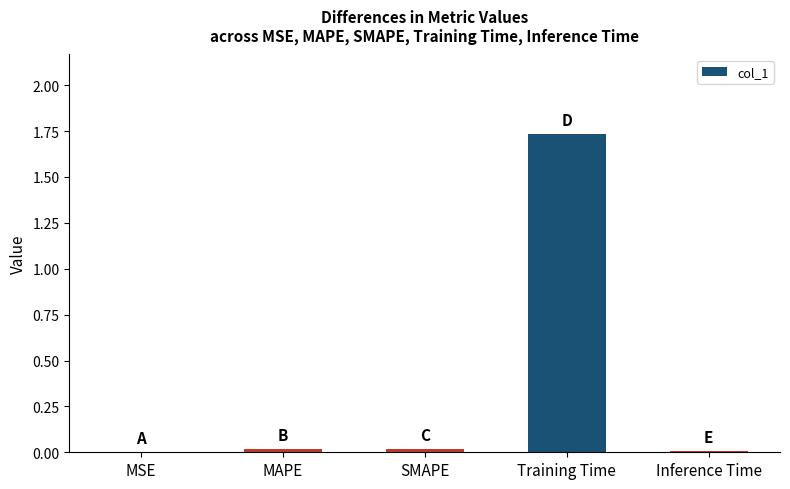

Which category has the highest value across all series?

Training Time